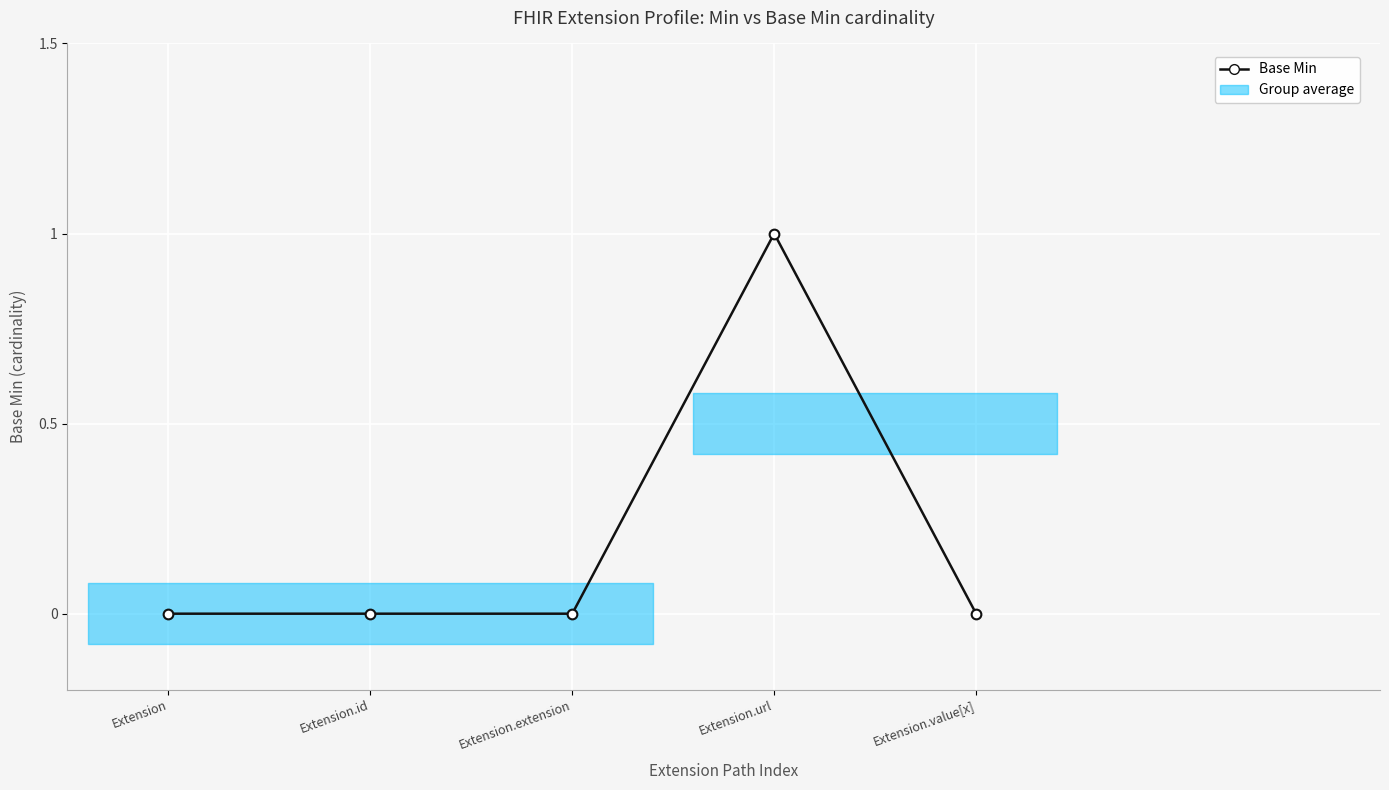

Which label corresponds to the largest value in the chart?

Extension.url